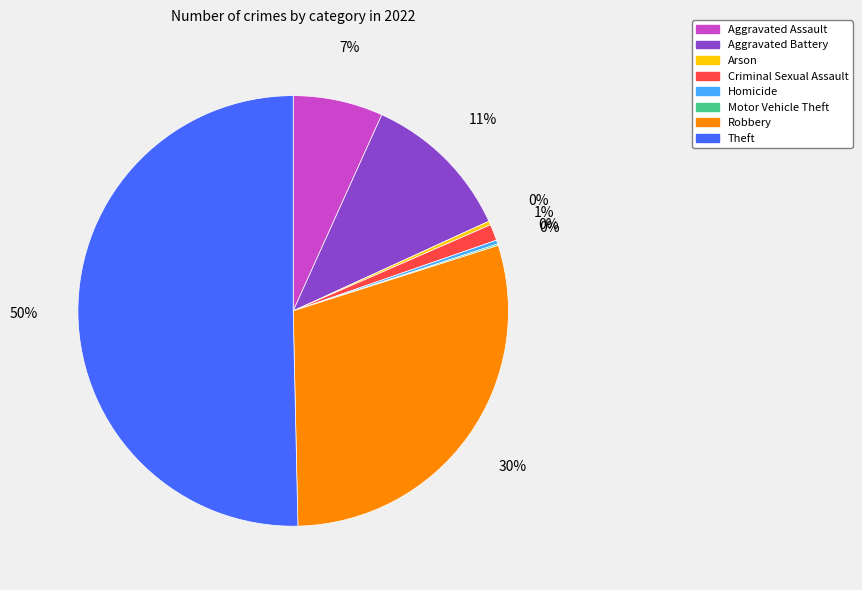

Which slice is the largest?

Theft